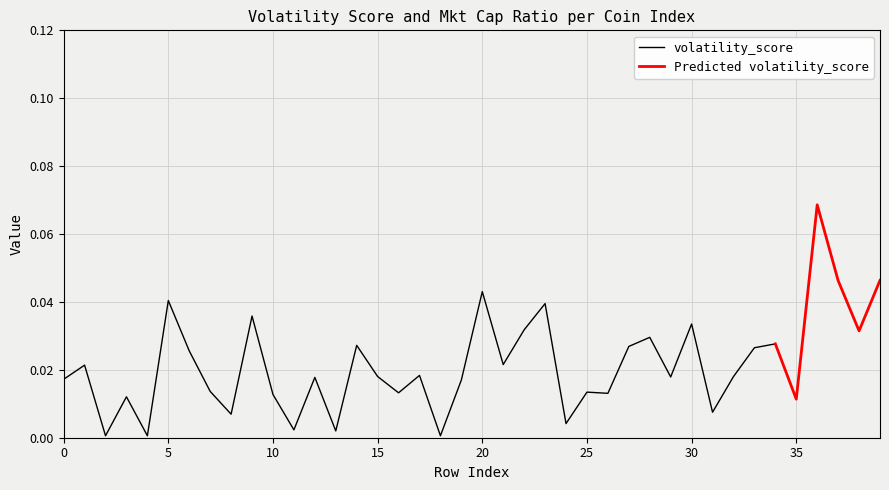

Which category has the highest value in the volatility_score series?

20